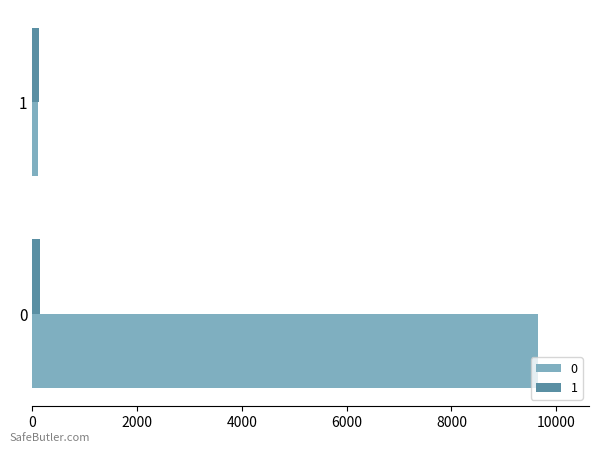

What is the difference between the 0 values at 0 and 1?

9555